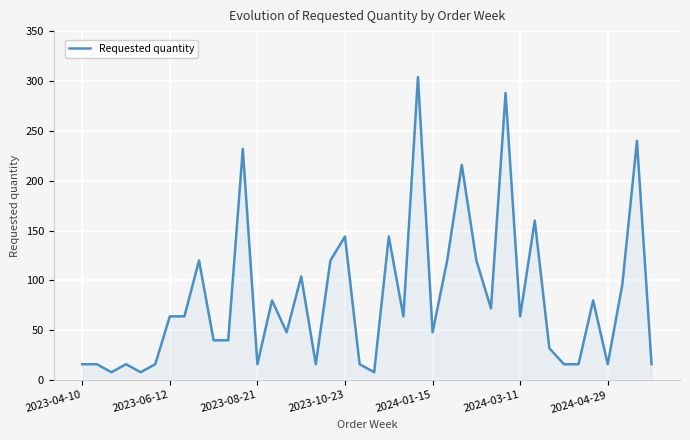

What is the average value?

83